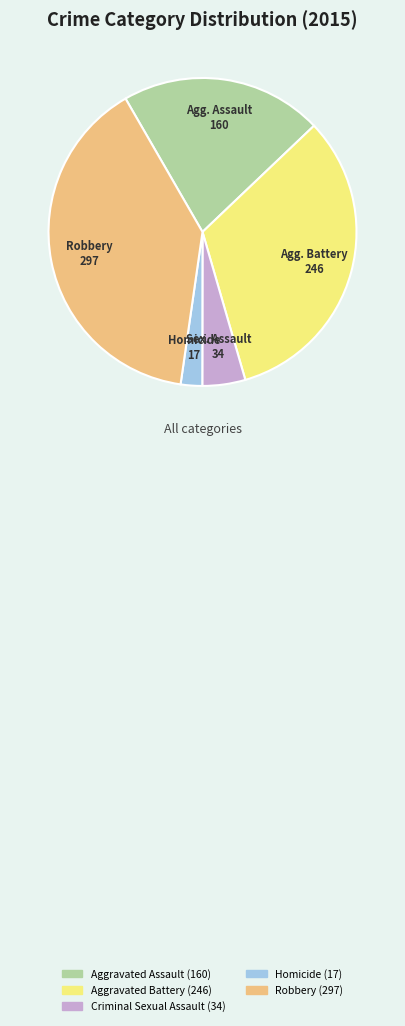

Combined, do Criminal Sexual Assault and Robbery account for over 50%?

No